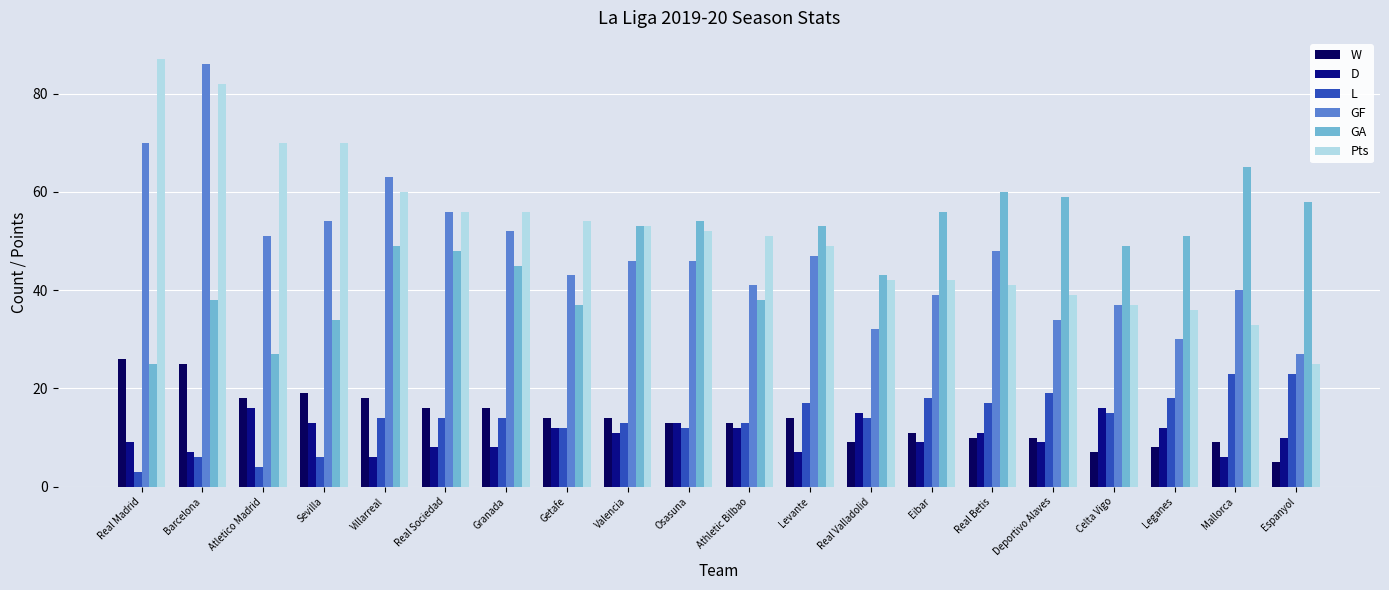

What is the label of the 9th bar from the right?

Levante